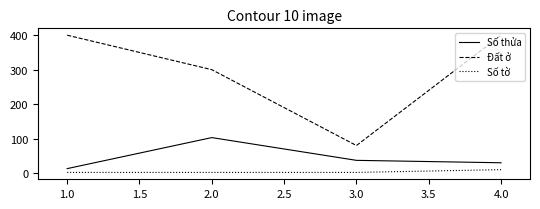

How many interior local peaks does the Số thửa series have?

1